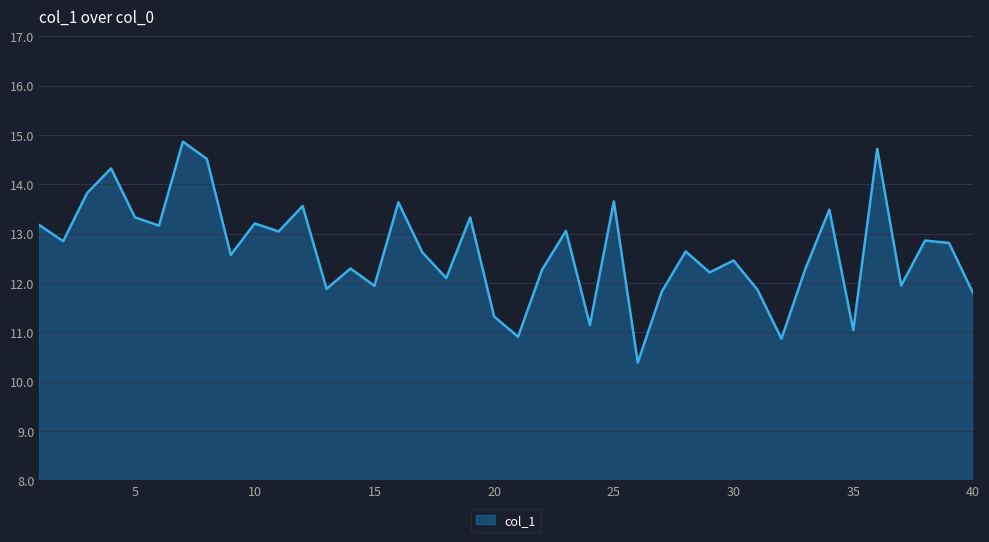

What is the greatest value displayed?

14.9